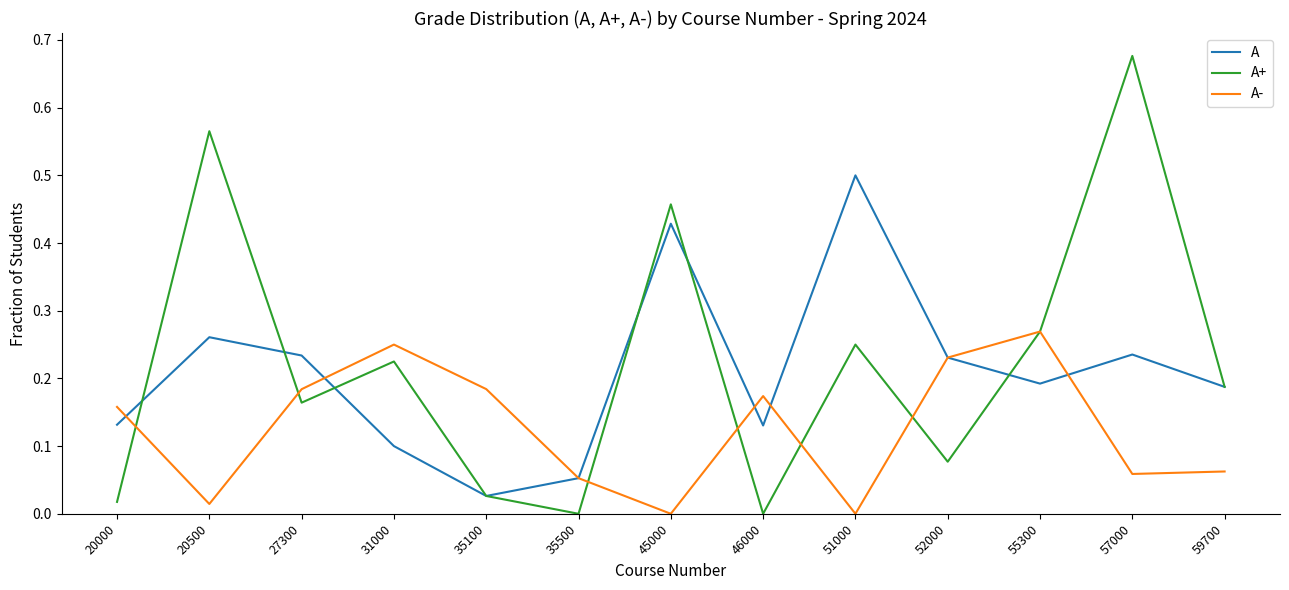

What are all the series names shown in the legend?

A, A+, A-